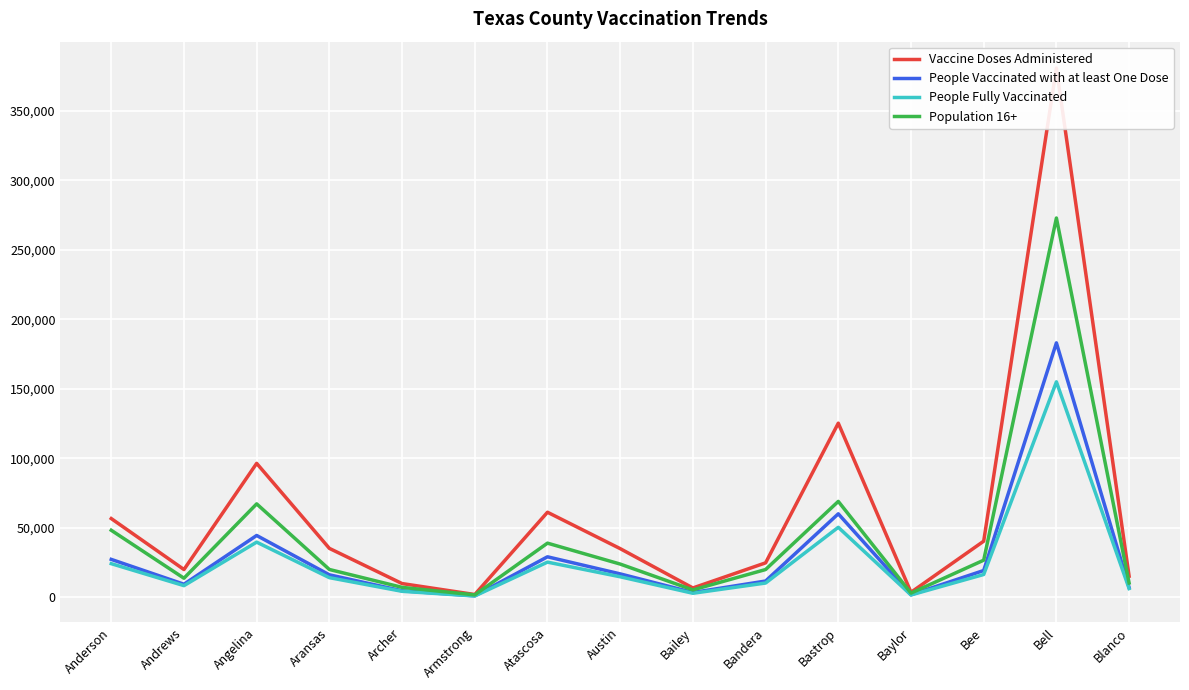

The Vaccine Doses Administered series shows 76636 at Bastrop. True or false?

False